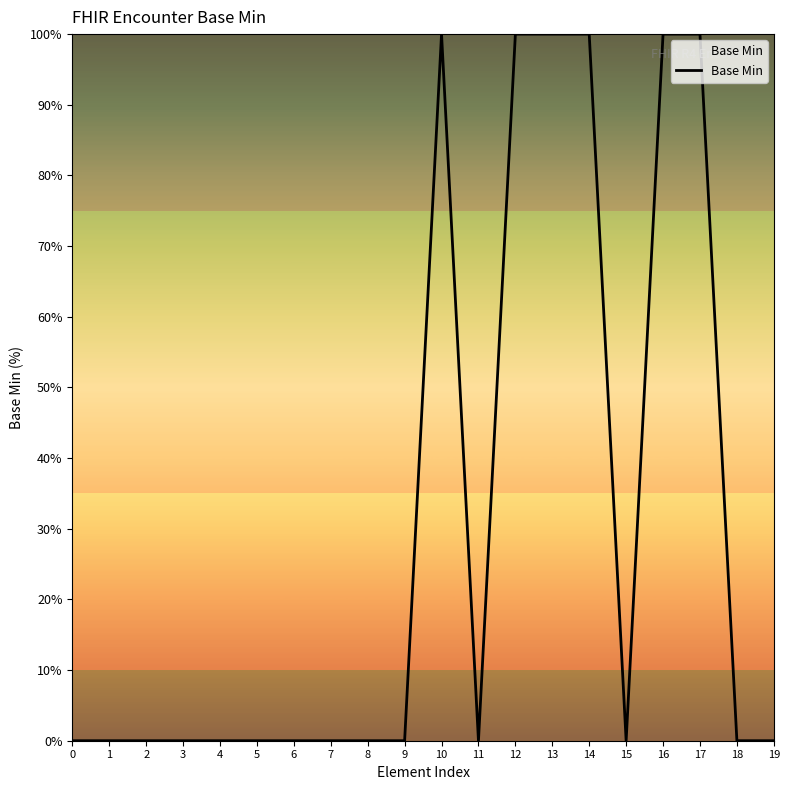

How many categories are shown in the chart?

20